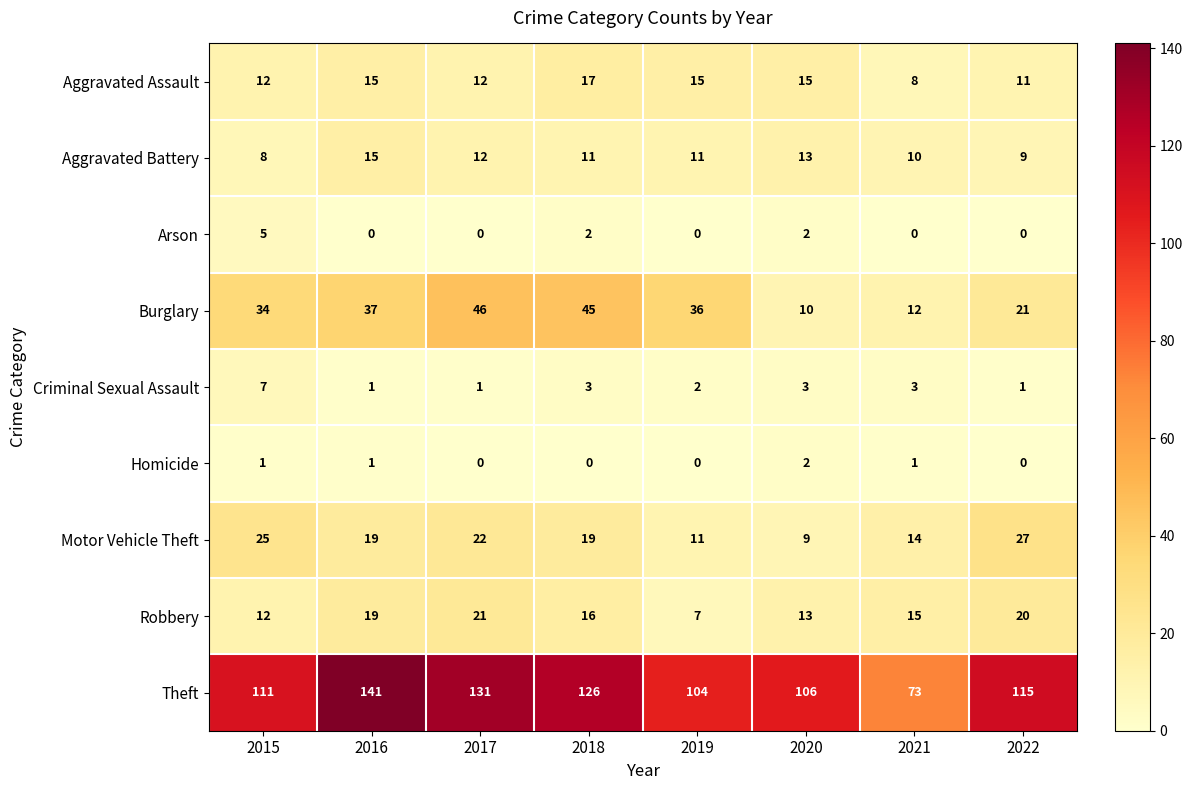

At which category is the sum across all series the highest?

2016